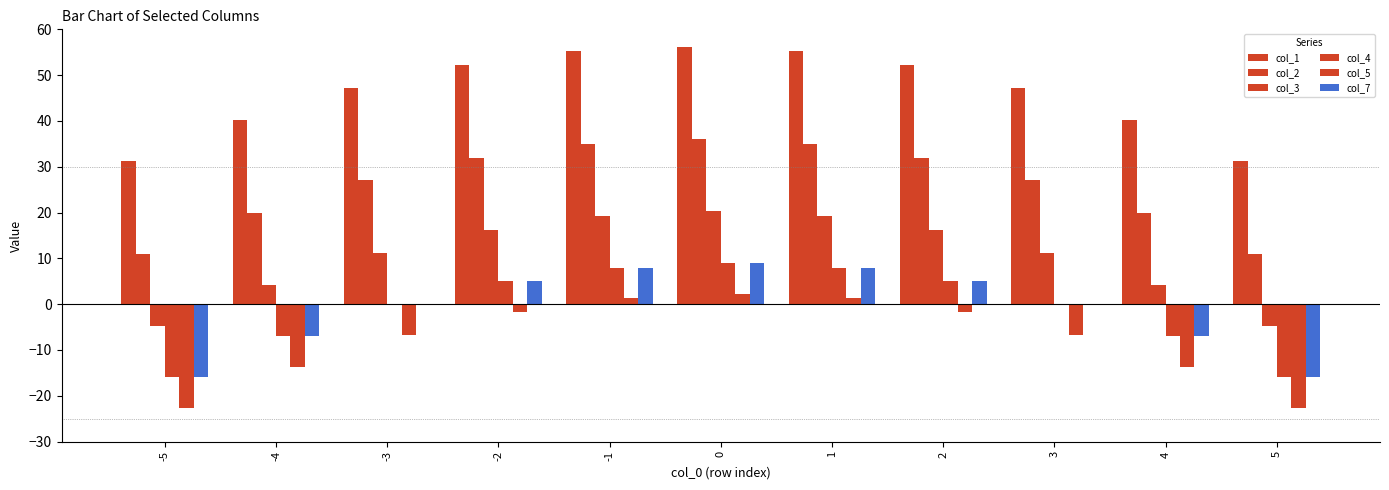

How many series are shown in this chart?

6